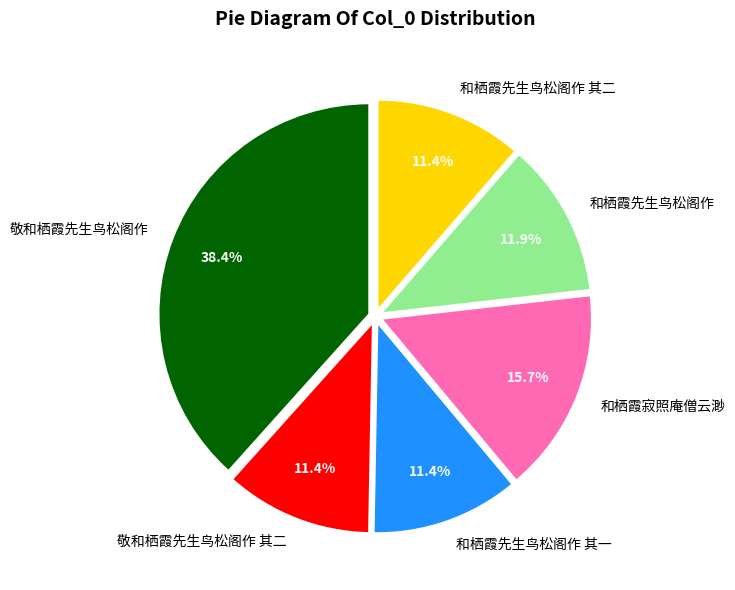

What is the largest slice in the pie chart?

敬和栖霞先生鸟松阁作